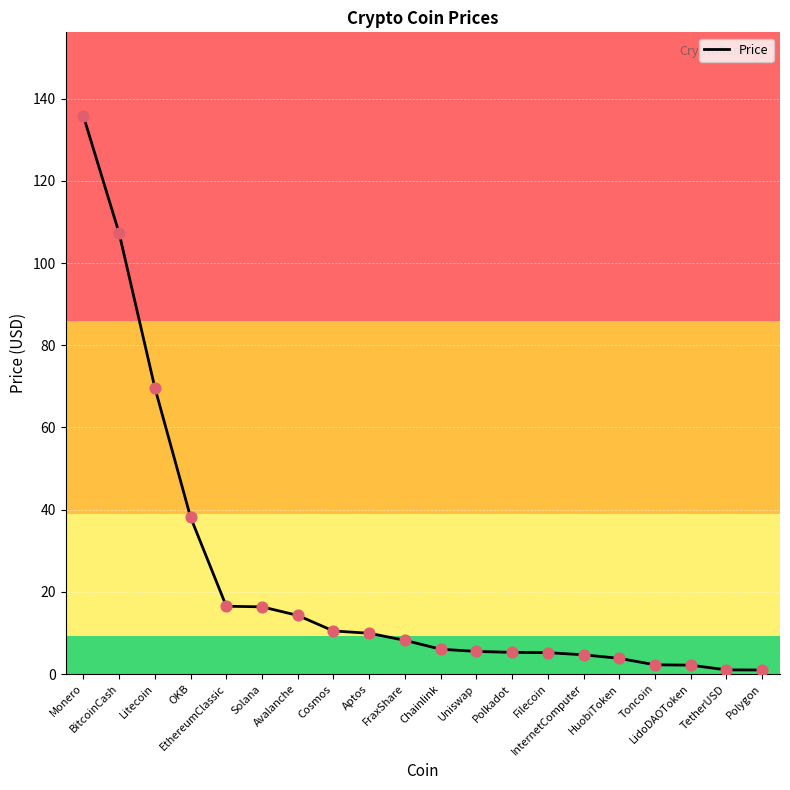

Between Cosmos and LidoDAOToken, which is larger?

Cosmos